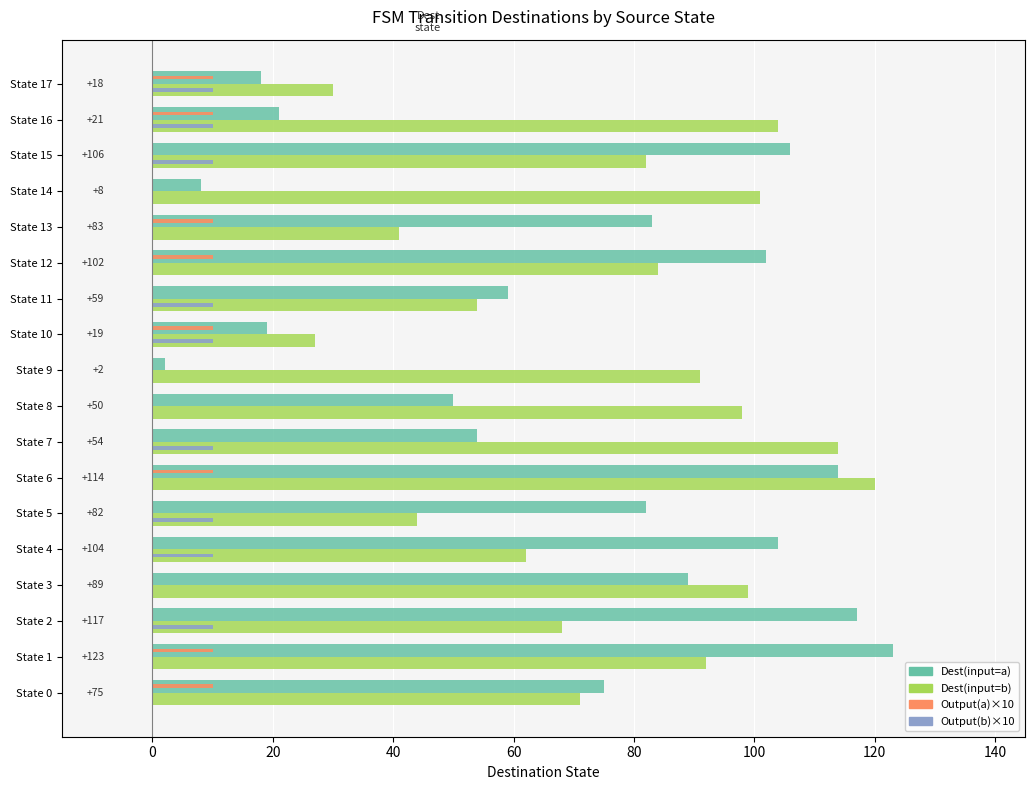

What is the difference between the highest and lowest values at 120?

60